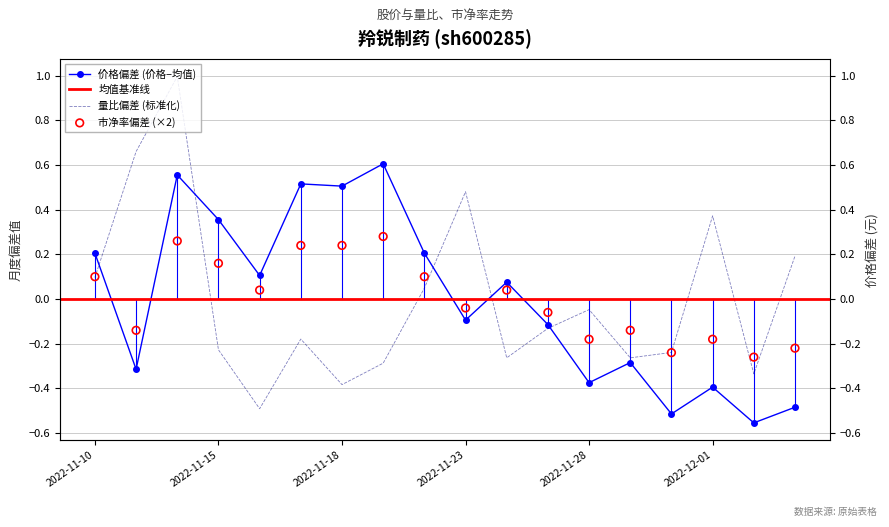

Which series contains the highest Y value?

量比